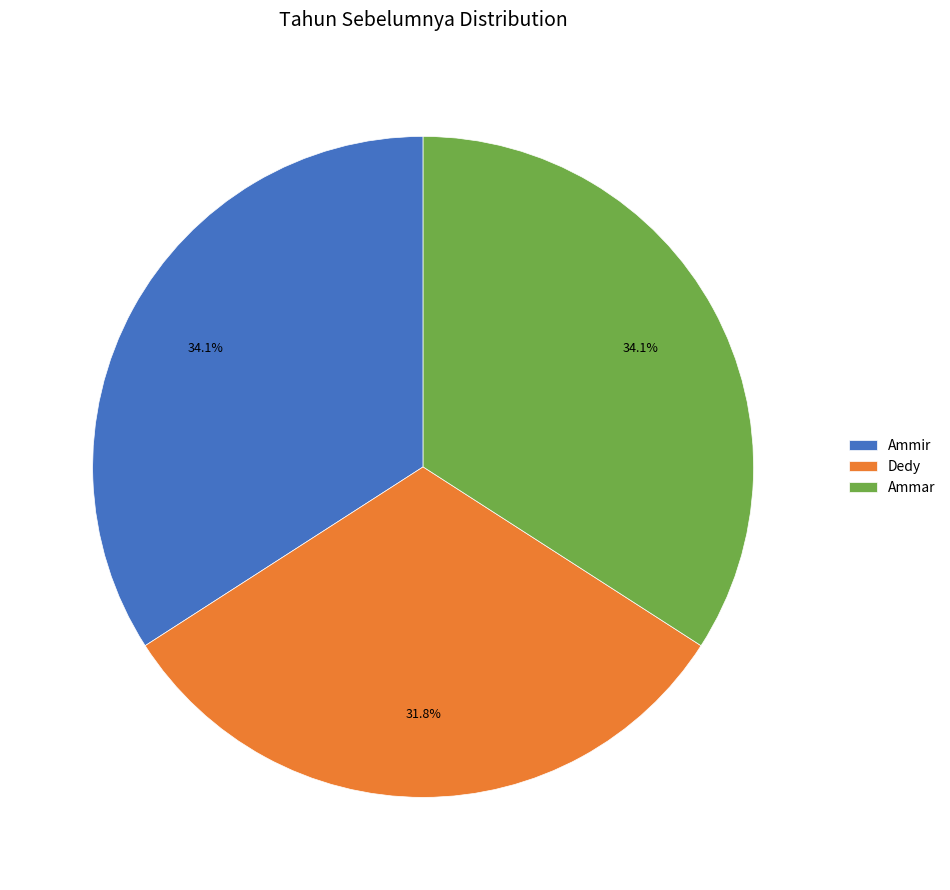

What portion of the pie excludes Dedy?

68.2%